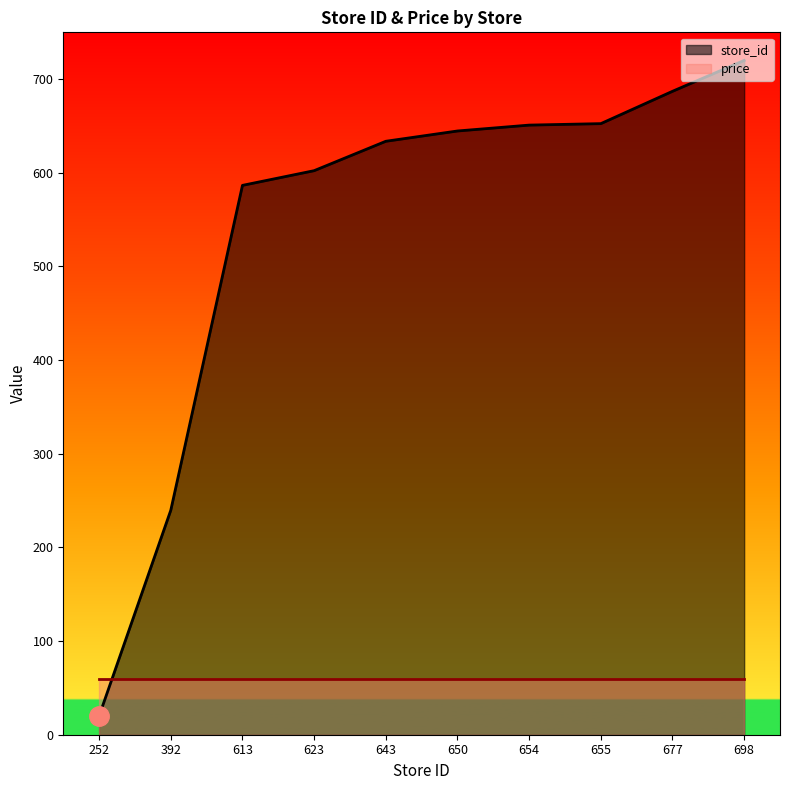

Which label corresponds to the smallest value in the chart?

252